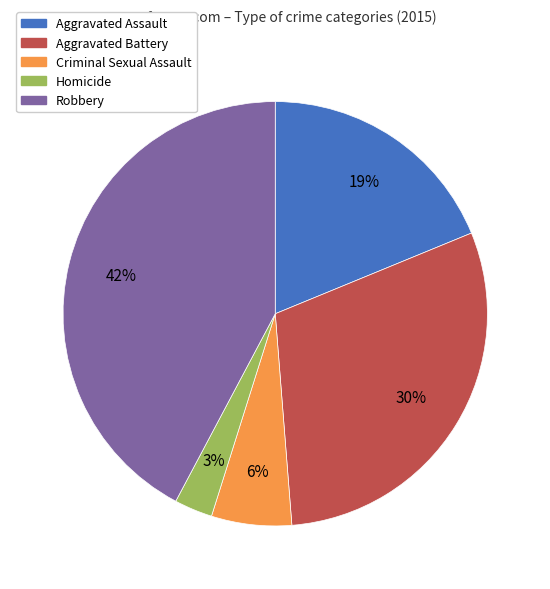

Is there a majority slice in this chart?

No